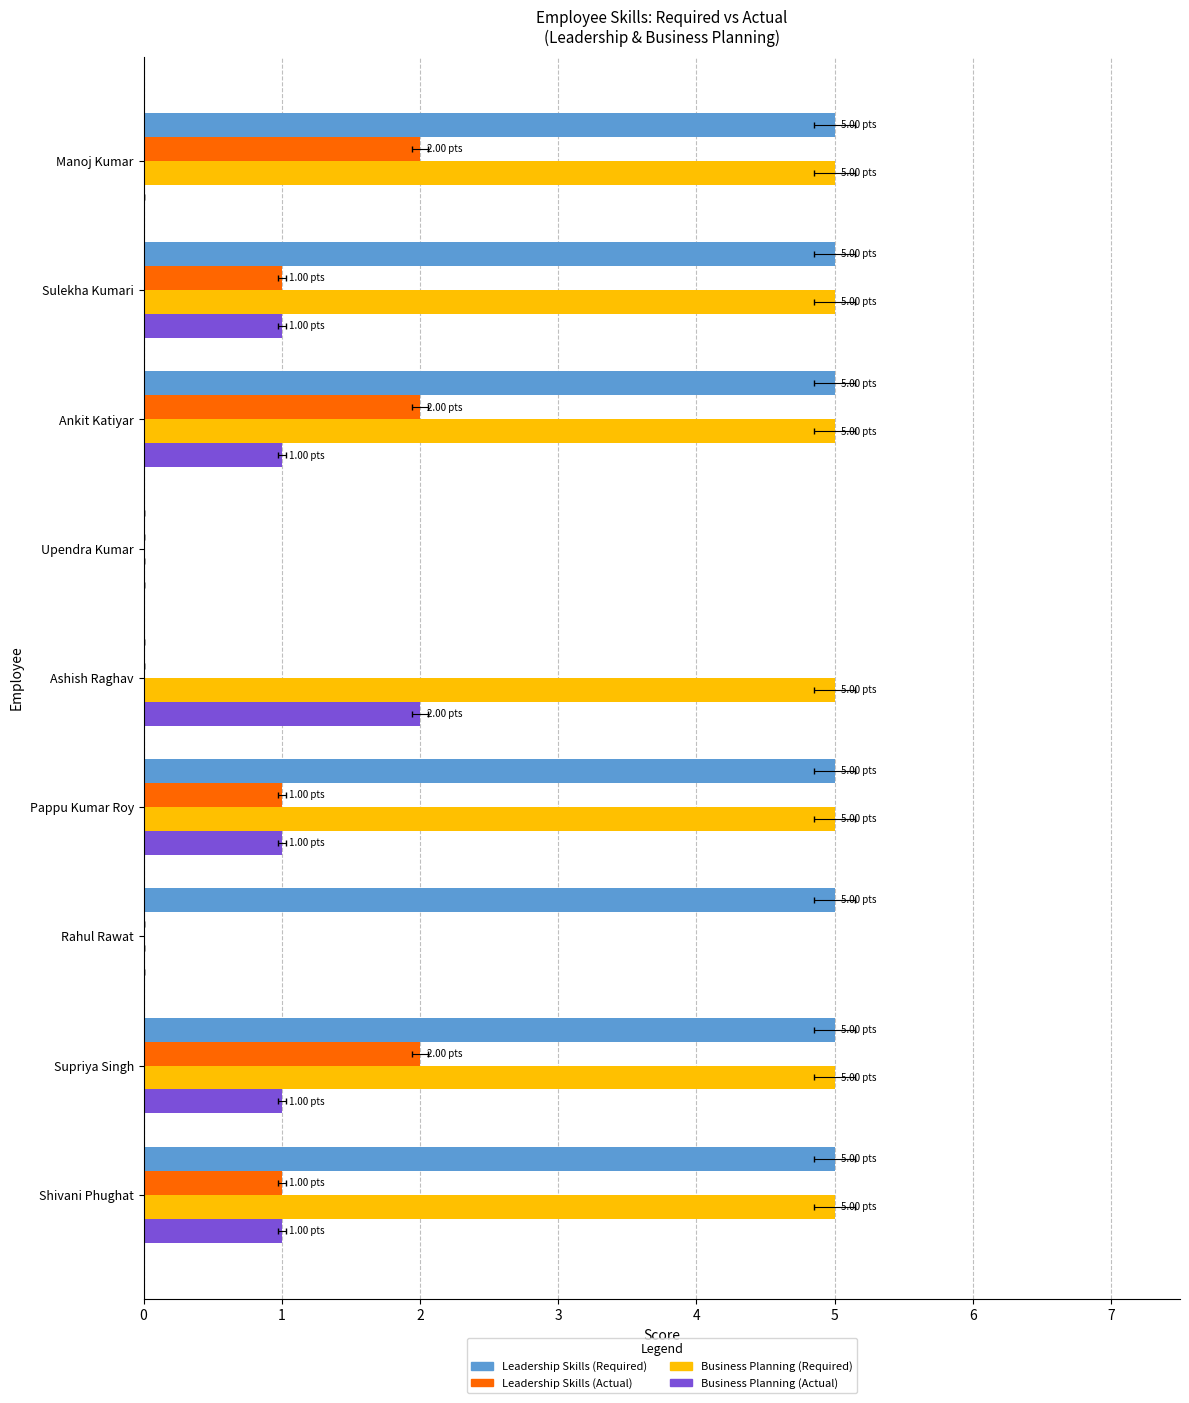

Is it true that Leadership Skills (Actual) equals 3 at Manoj Kumar?

False